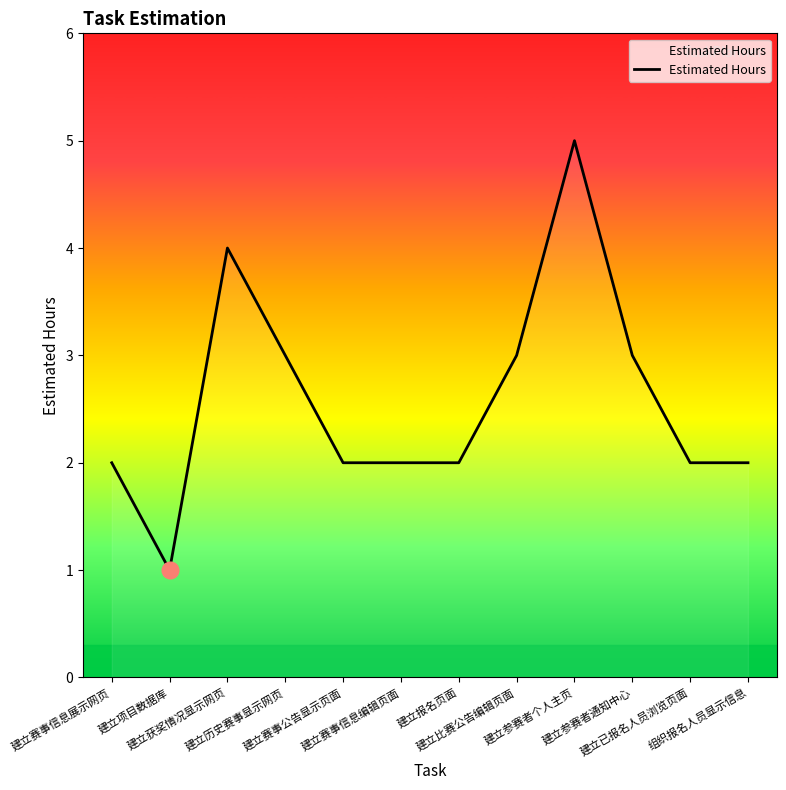

Which category has the lowest value across all series?

建立项目数据库